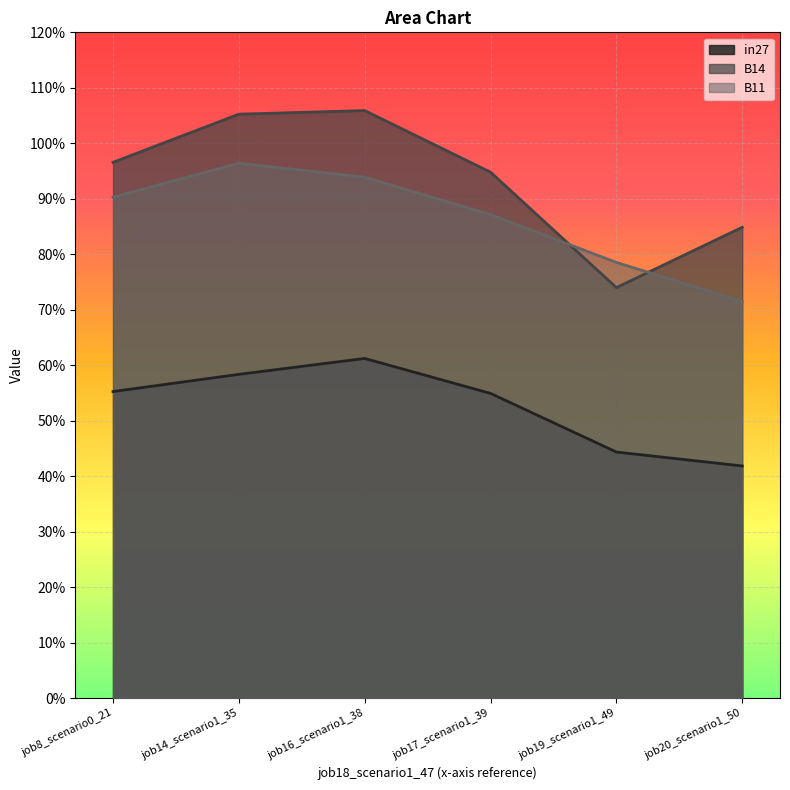

True or false: B11 has a value of 0.9 at job17_scenario1_39.

True